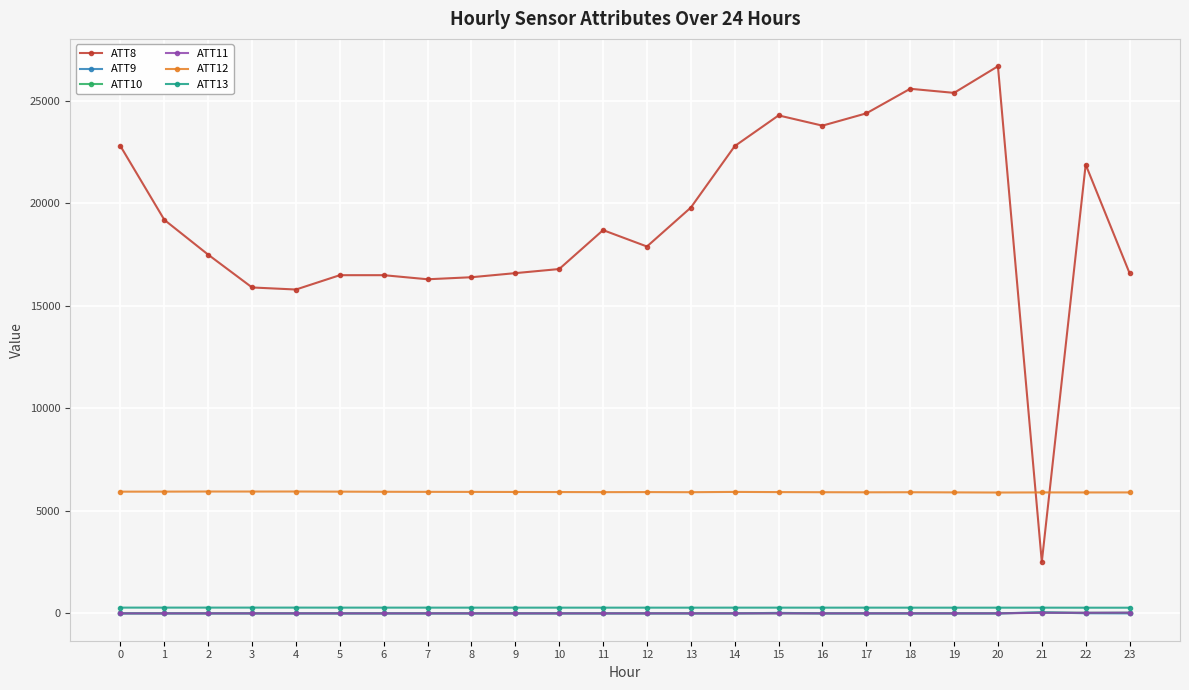

Which series changed the most between 7 and 14?

ATT8